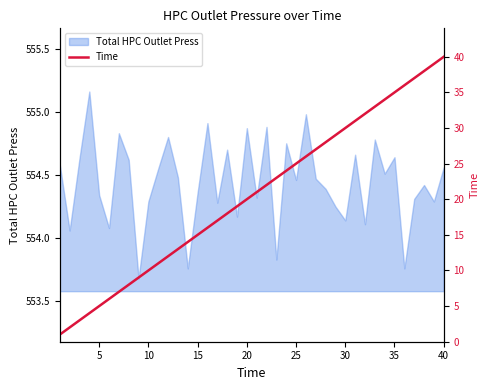

How many lines are shown in the chart?

1